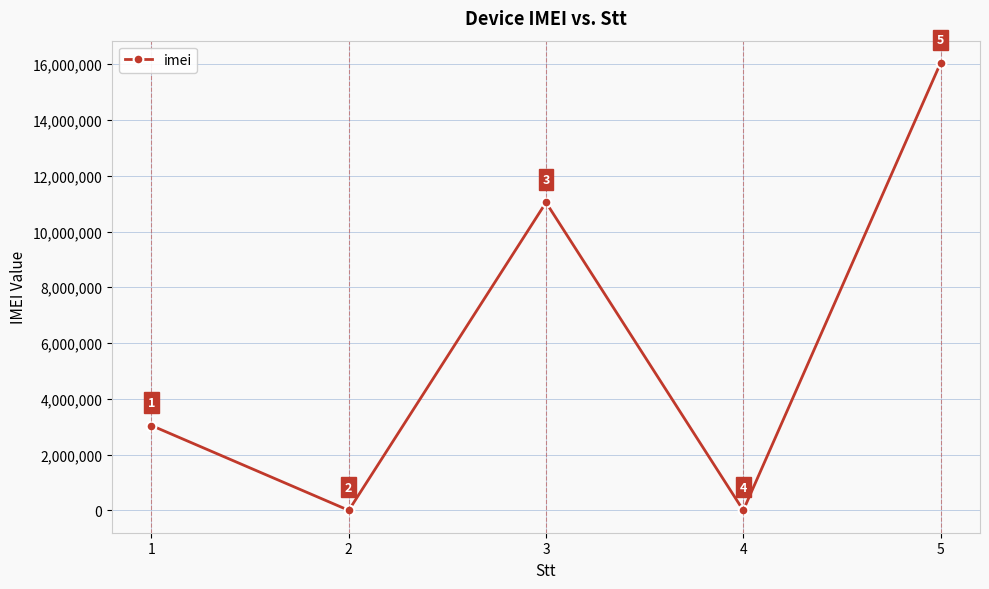

How many points are lower than both their immediate neighbors (excluding endpoints)?

2